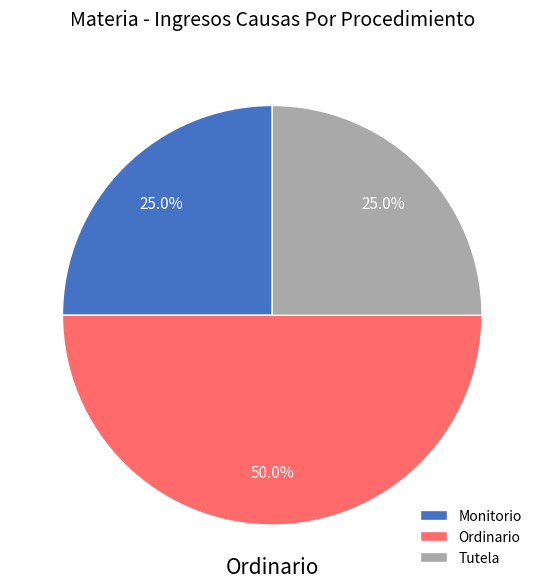

To the nearest percent, what is the difference between the Ordinario and Tutela slice percentages?

25%